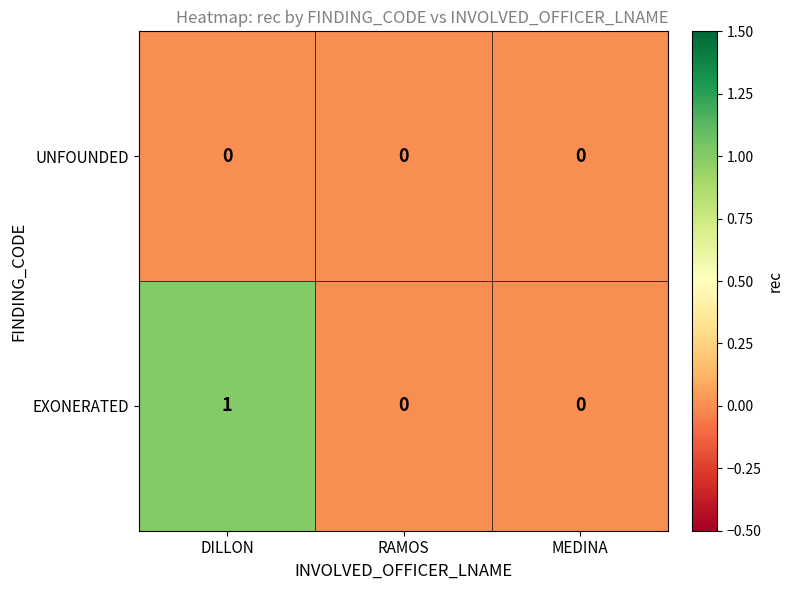

Which series has the largest total across all categories?

EXONERATED